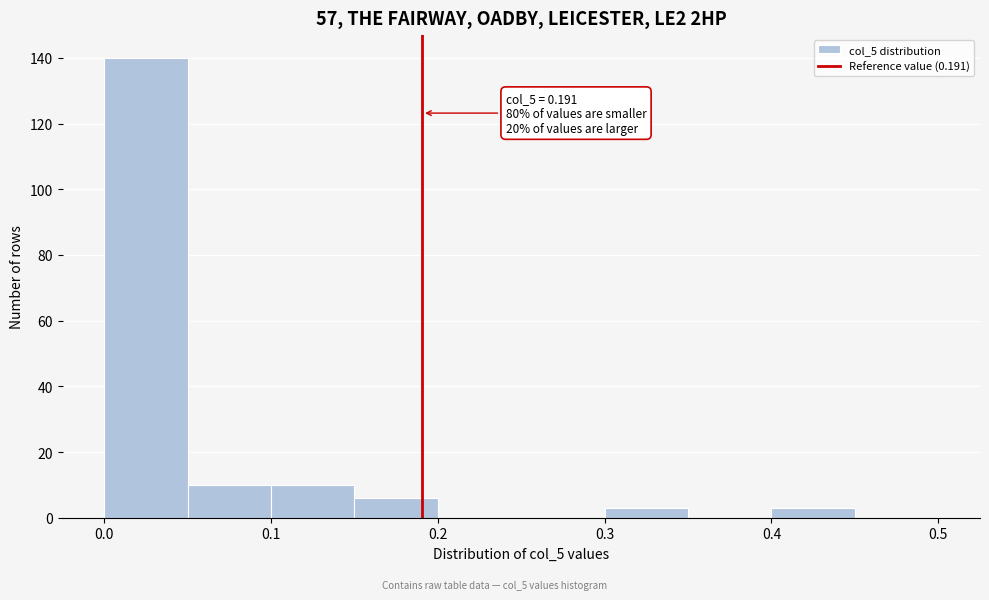

Which range on the x-axis has the tallest bar?

0.00 to 0.05